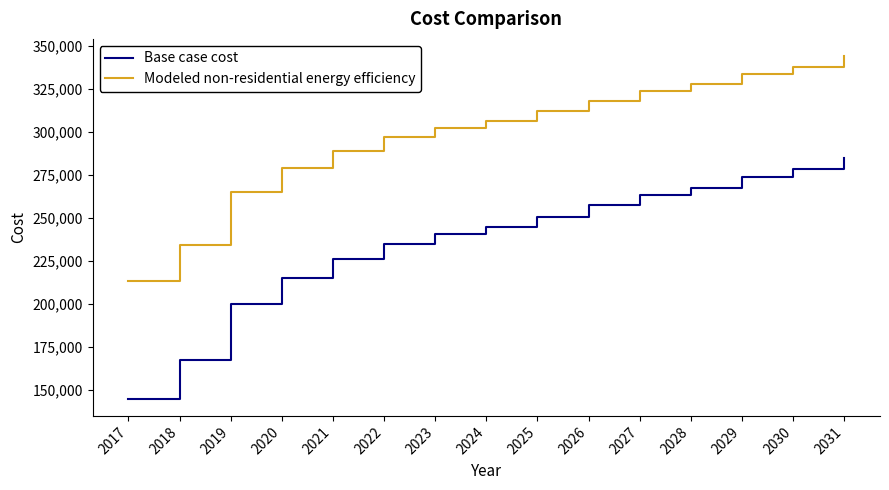

True or false: Base case cost has a value of 257155.2 at 2026.

True